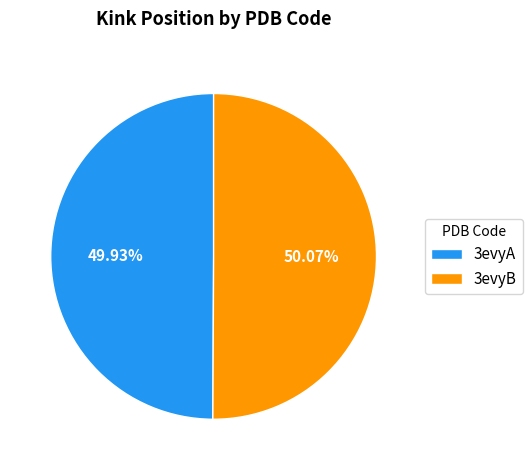

Approximately how many times larger is the value at 3evyB compared to 3evyA?

1.0